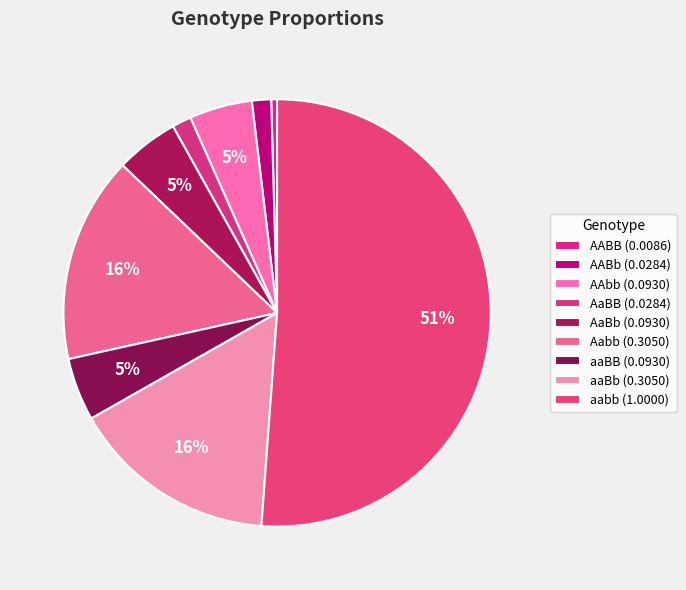

Between aabb and AABB, which is larger?

aabb